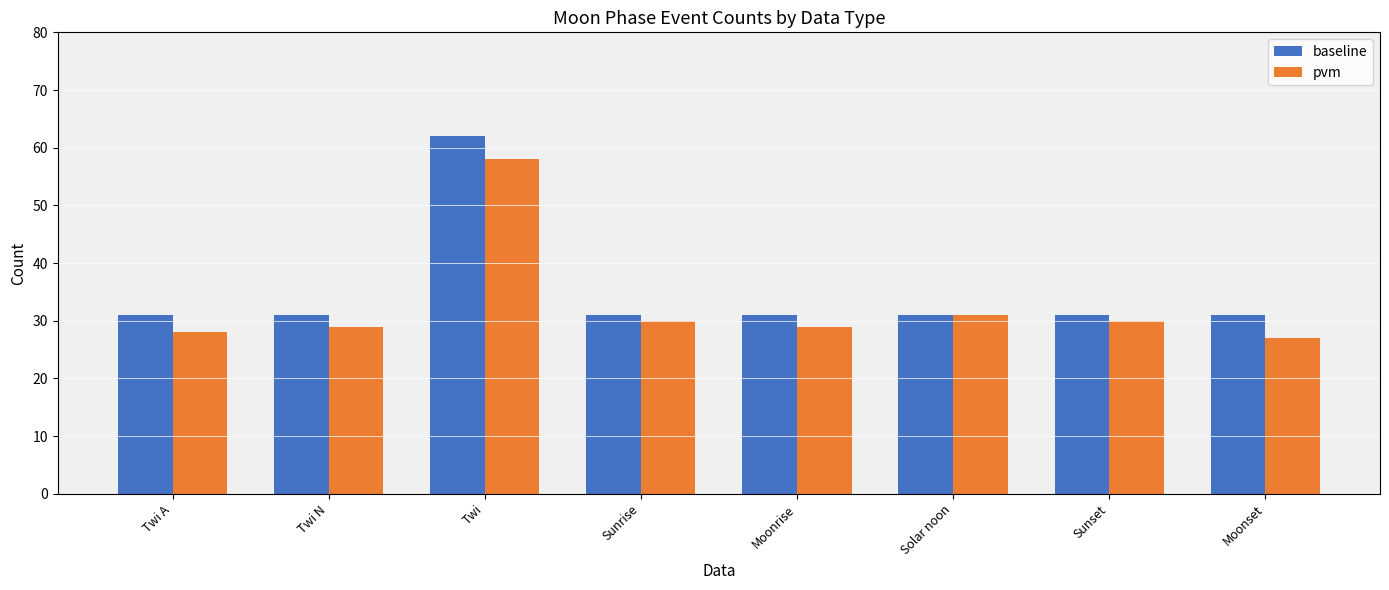

What is the label of the 6th bar from the left?

Solar noon